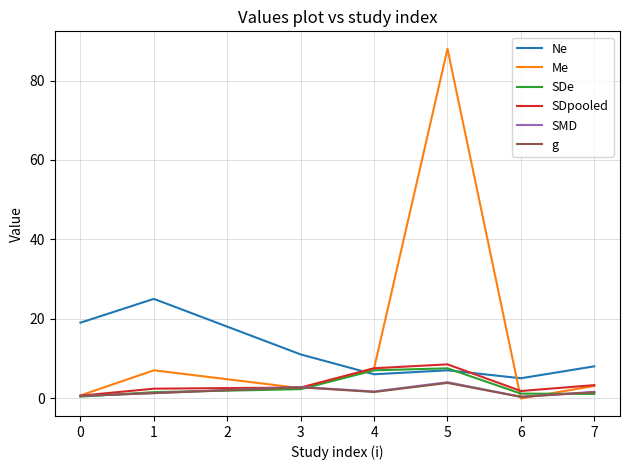

The value of Me at 3 is 2.5. True or false?

True